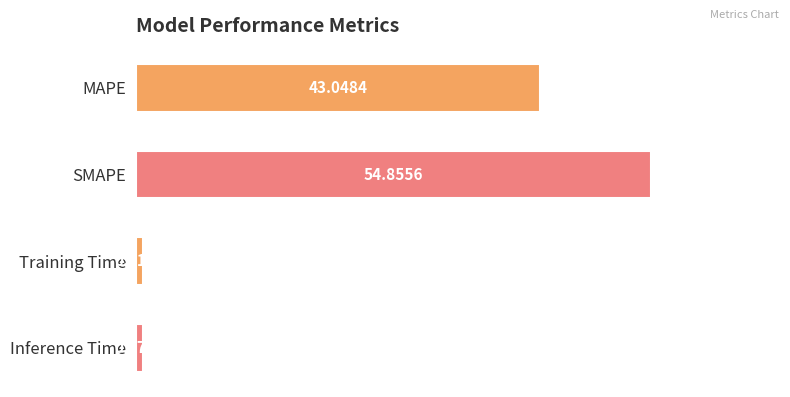

What is the label of the 1st bar from the top?

MAPE